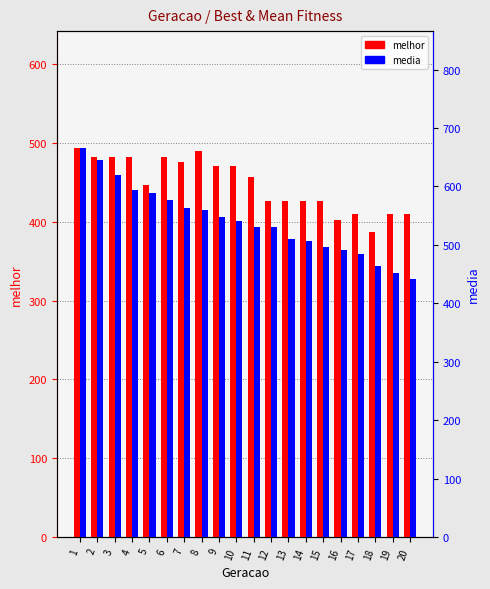

The melhor series shows 471.0 at 9. True or false?

True